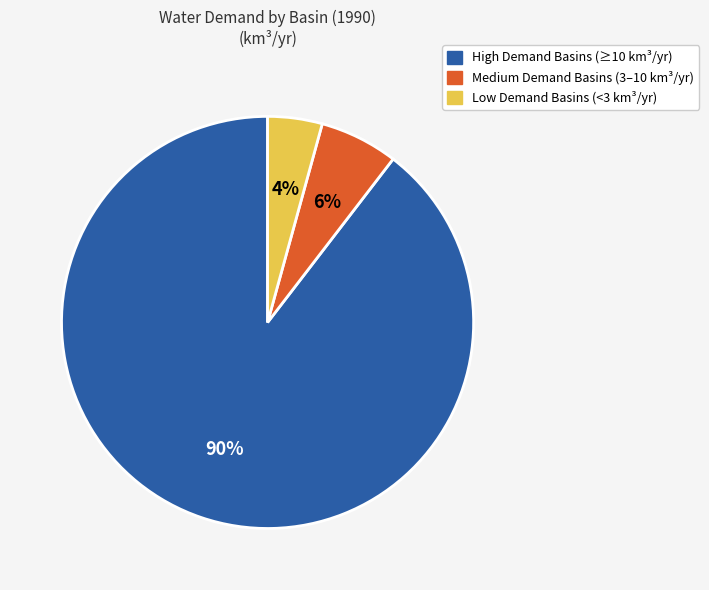

To the nearest percent, what percentage of the pie is Medium Demand Basins (3–10 km³/yr)?

6%